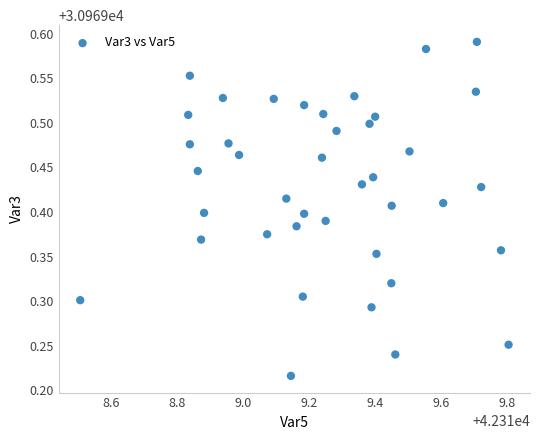

What is the range of X values (max minus min)?

1.3